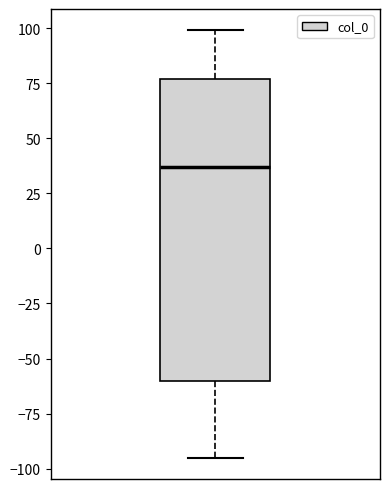

Transcribe this box plot: give where the median line is, the range the box spans, and where the two whiskers end, as read against the y-axis. The values are not printed on the chart, so give them approximately, as read against the axis.

median 35, box -60 to 75, whiskers -95 to 100